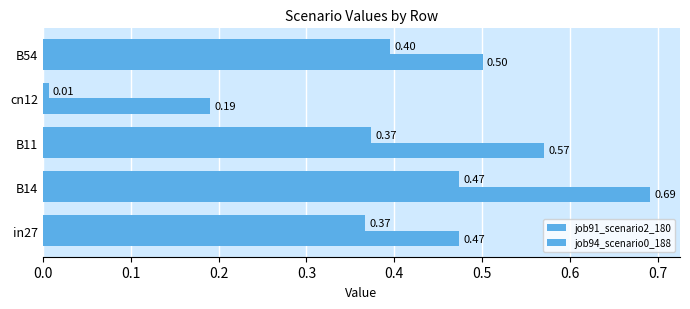

How many distinct data groups are displayed?

2